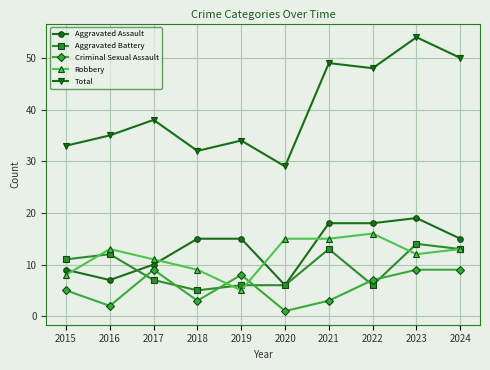

What is the highest value of the Robbery series?

16